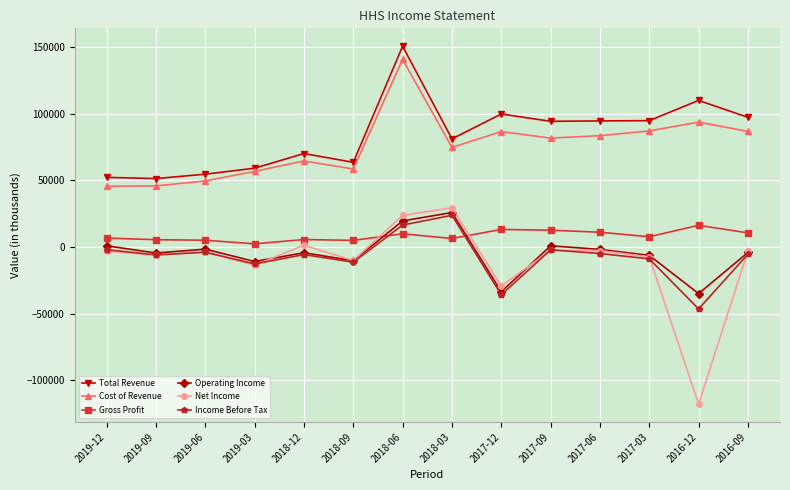

Where is the first local maximum for Operating Income?

2019-06